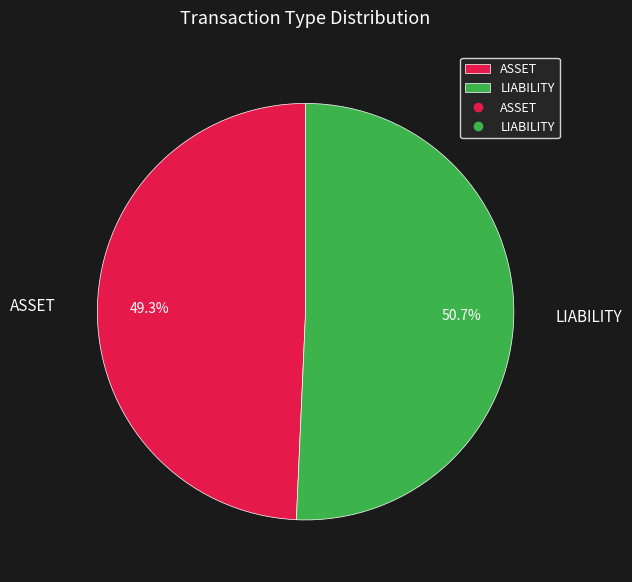

Which slice is the largest?

LIABILITY